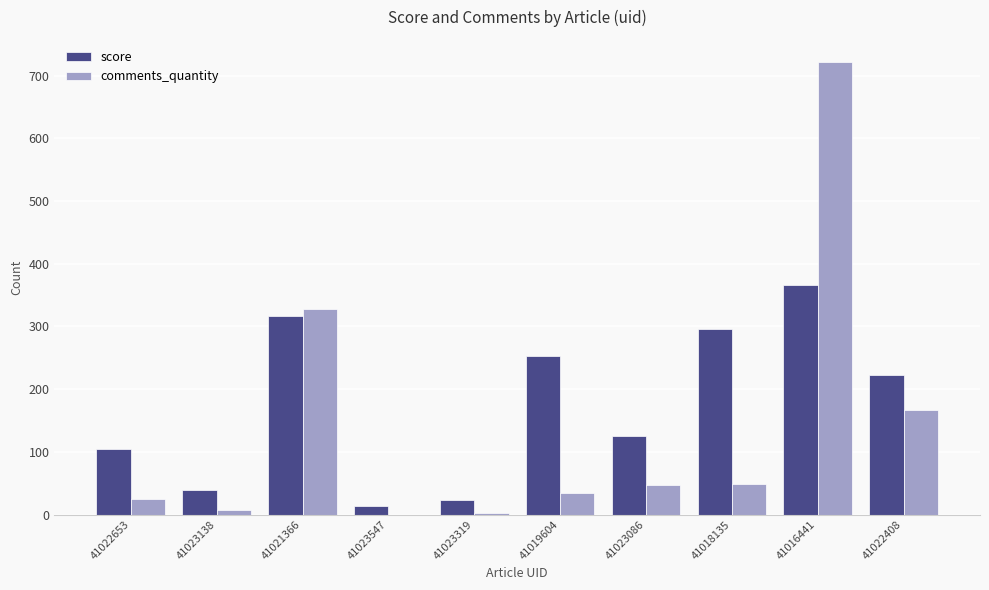

What is the maximum value shown in the chart?

721